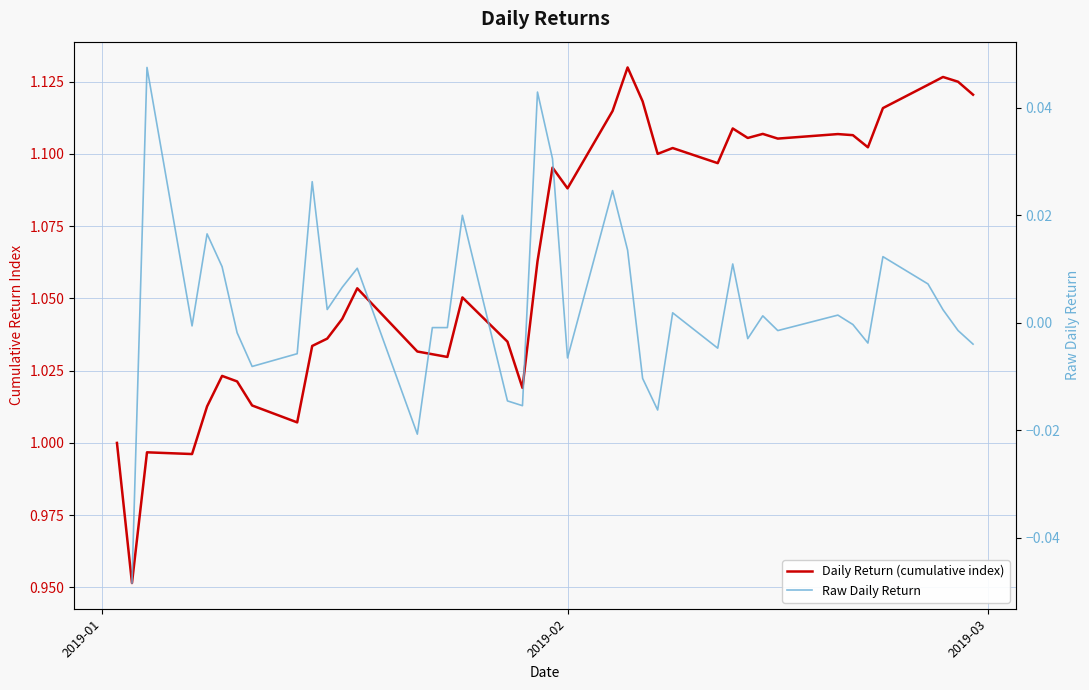

The chart shows a value of -0.0 at 16. True or false?

False